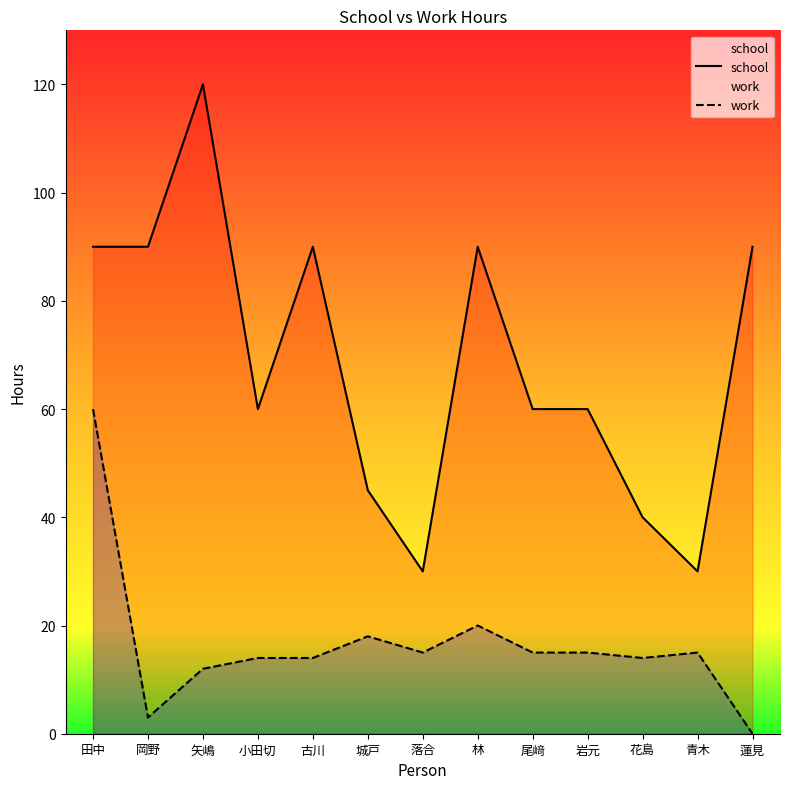

List the labels in order of work value, smallest first.

蓮見, 岡野, 矢嶋, 小田切, 古川, 花島, 落合, 尾﨑, 岩元, 青木, 城戸, 林, 田中